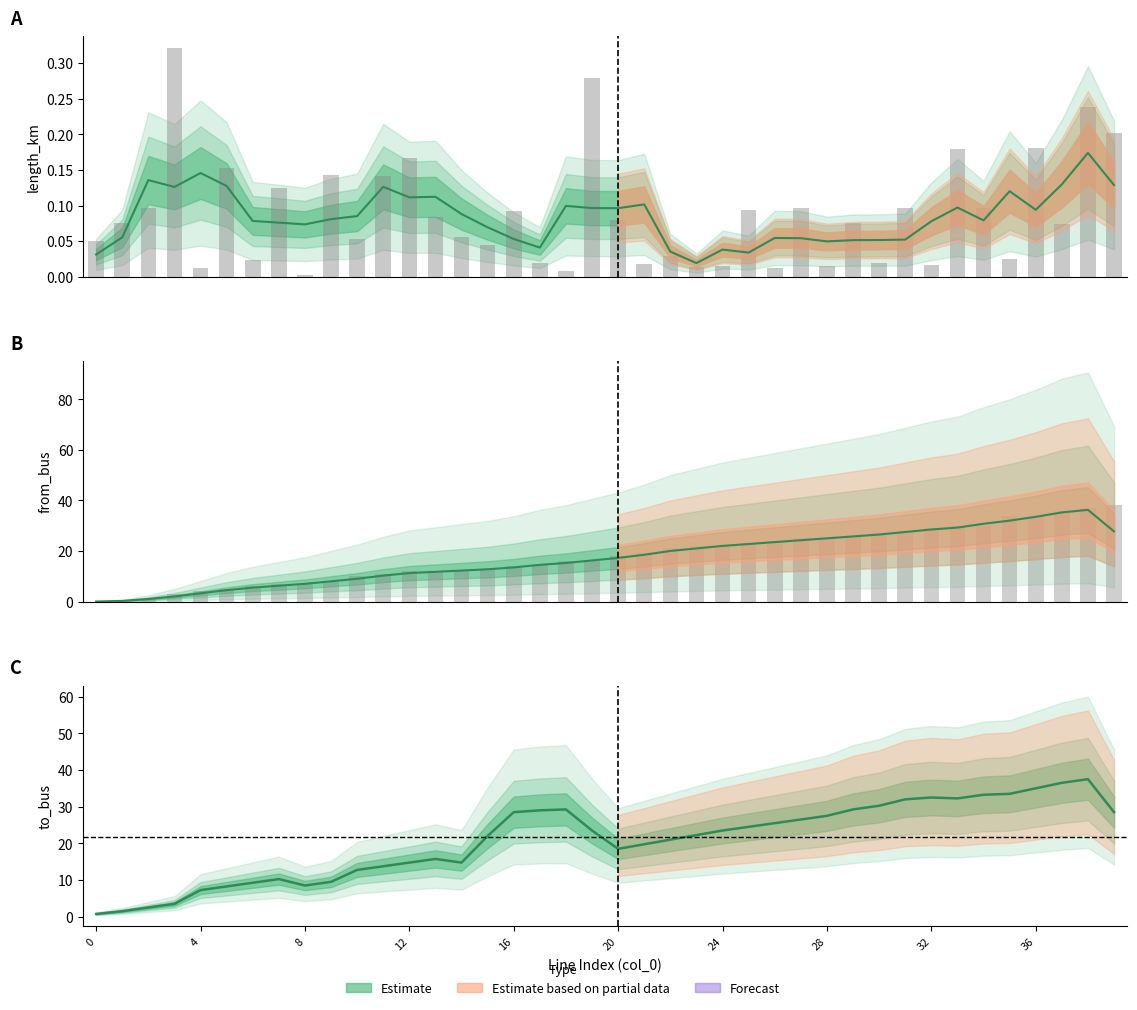

Which series has the widest spread of values?

from_bus